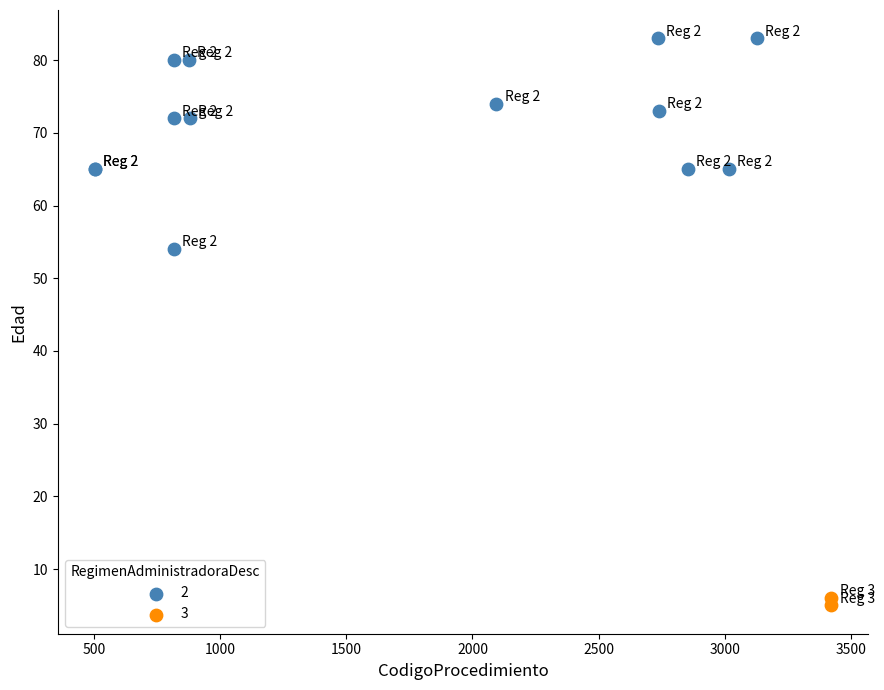

What are all the series names shown in the legend?

2, 3